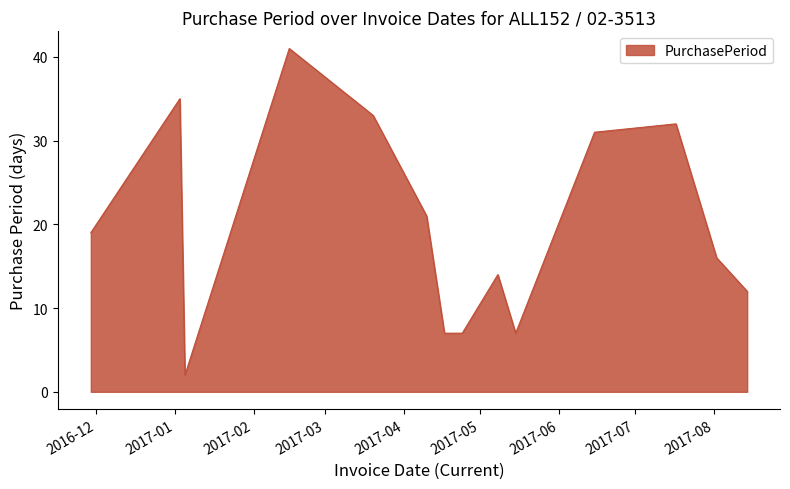

What is the minimum value shown in the chart?

2